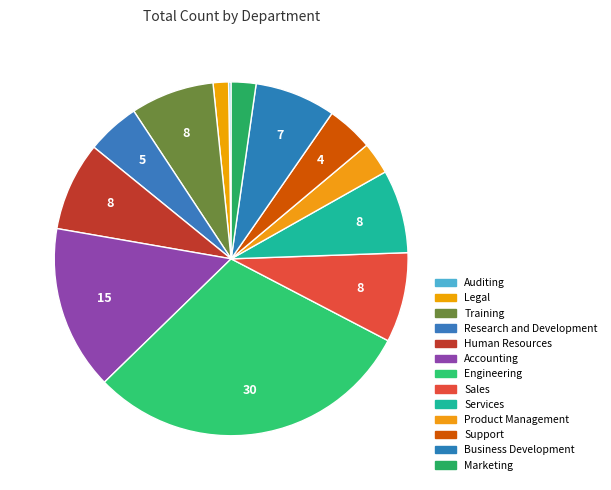

To the nearest percent, what is the difference between the Marketing and Business Development slice percentages?

5%